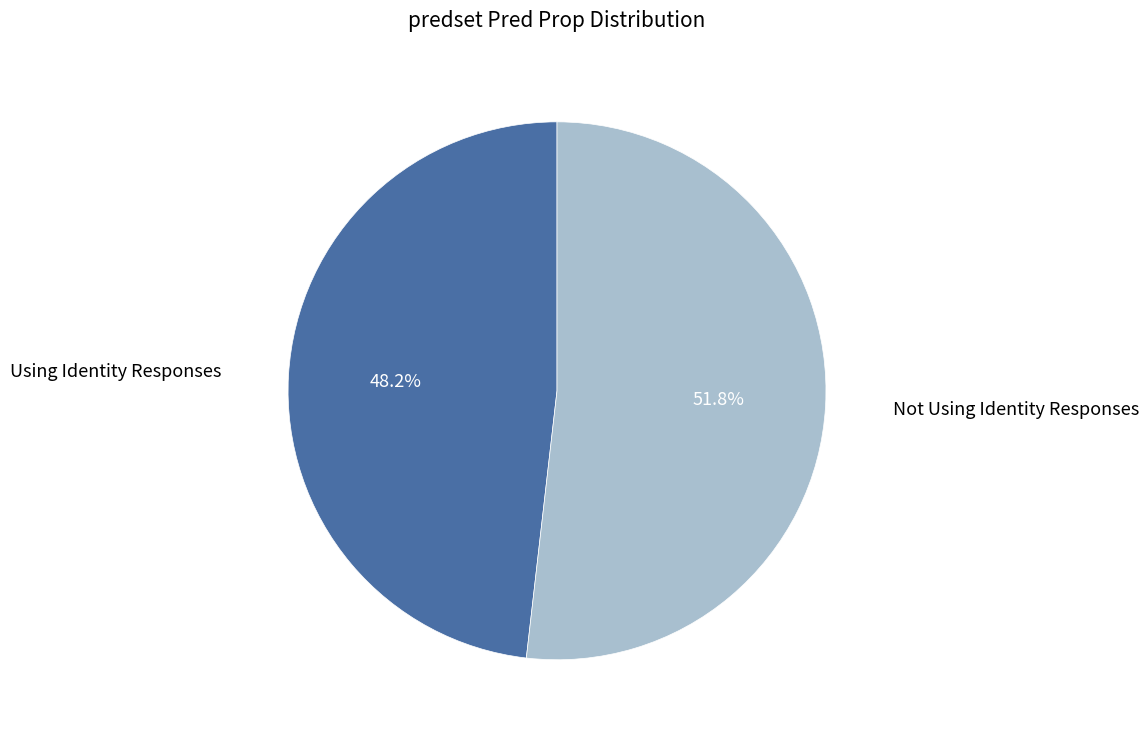

To the nearest percent, what is the difference between the largest and smallest slice percentages?

4%